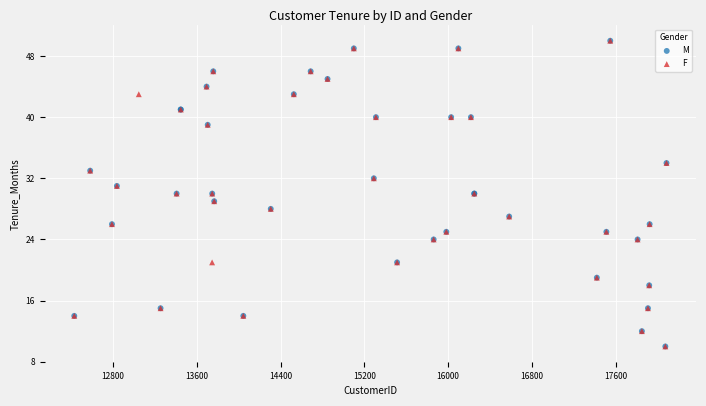

What are all the series names shown in the legend?

M, F